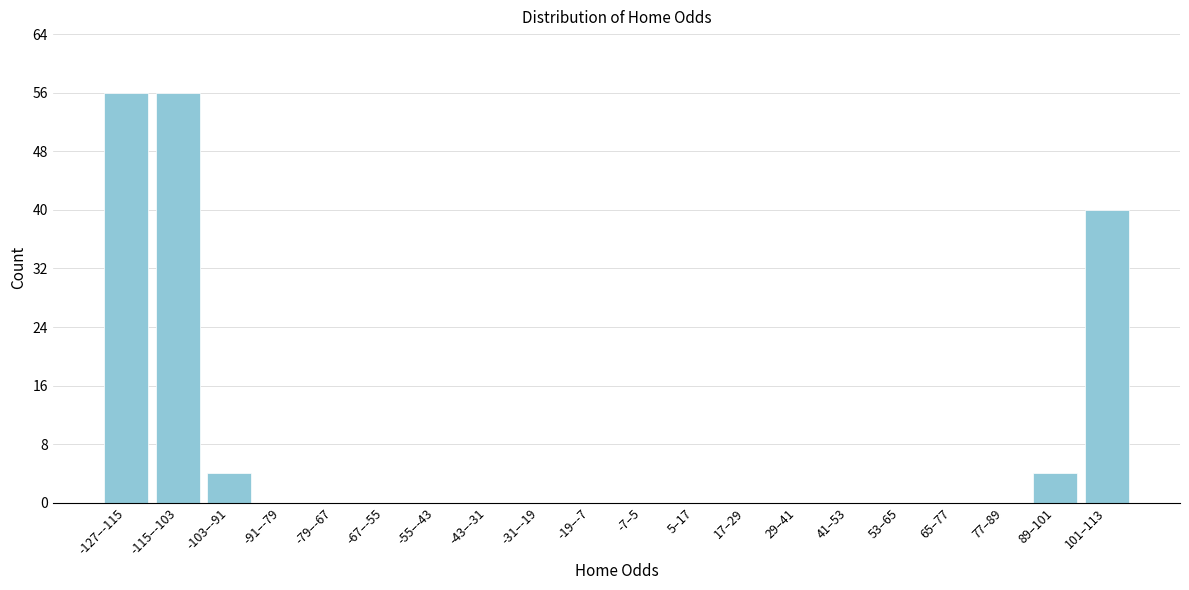

Reading left to right, transcribe all the data shown in this chart.

-127–-115=56	-115–-103=56	-103–-91=4	-91–-79=0	-79–-67=0	-67–-55=0	-55–-43=0	-43–-31=0	-31–-19=0	-19–-7=0	-7–5=0	5–17=0	17–29=0	29–41=0	41–53=0	53–65=0	65–77=0	77–89=0	89–101=4	101–113=40